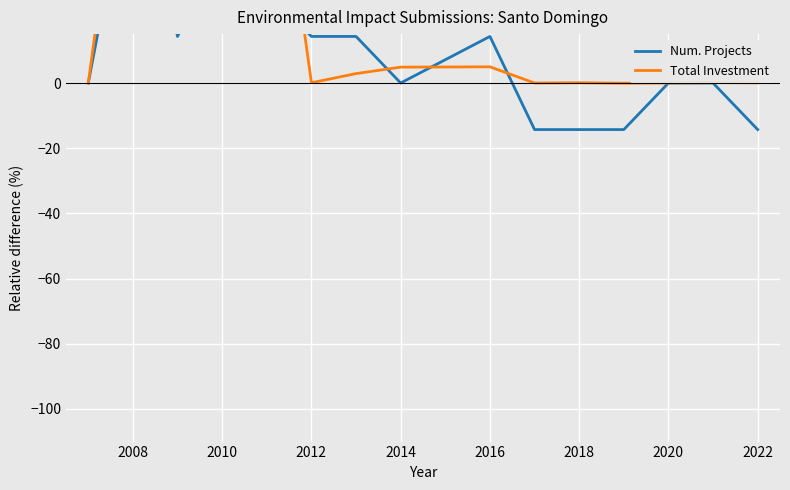

Is this an area chart (filled region under the line)?

No